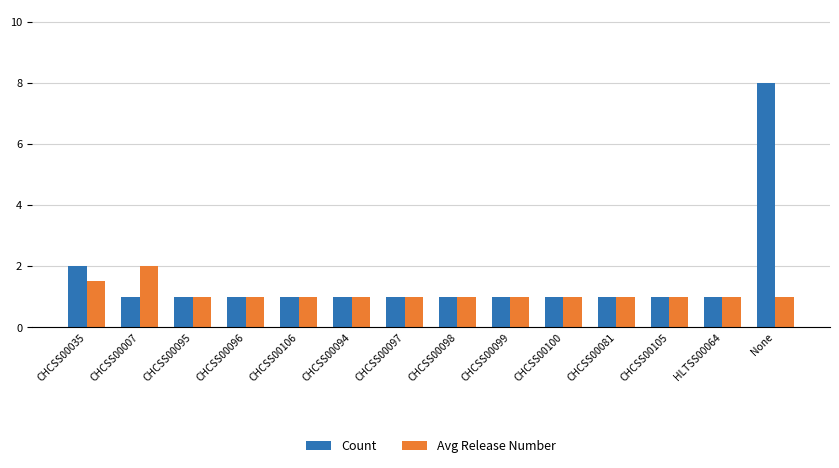

Where is Count nearest to the value 4?

CHCSS00035